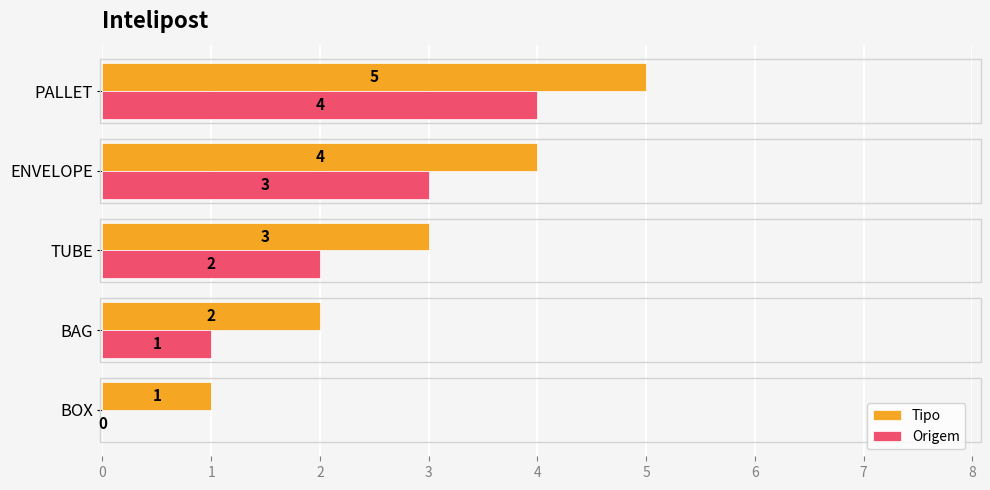

True or false: Origem has a value of 0 at BOX.

True